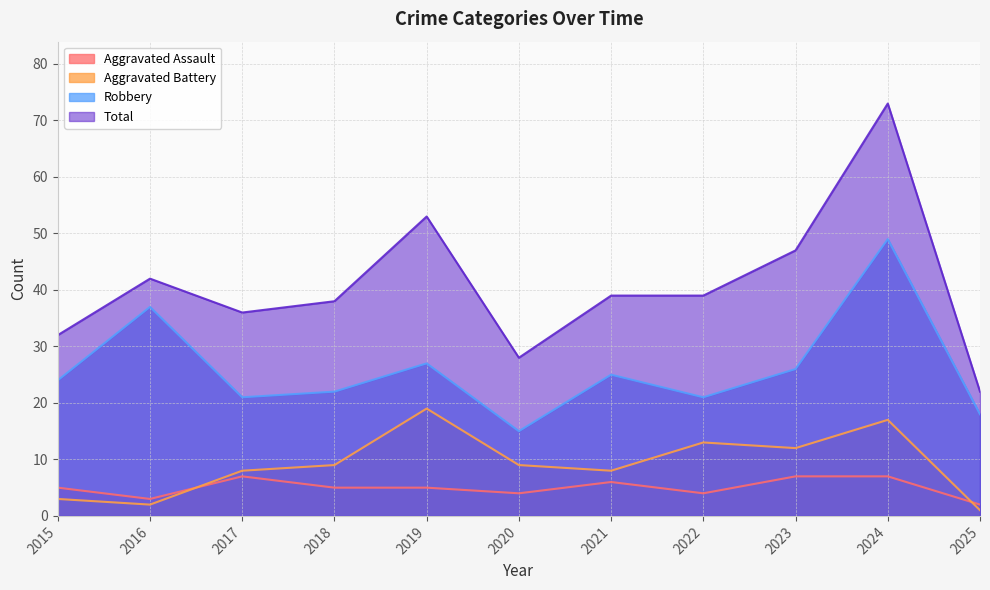

How many data points in Aggravated Assault are above 5?

4